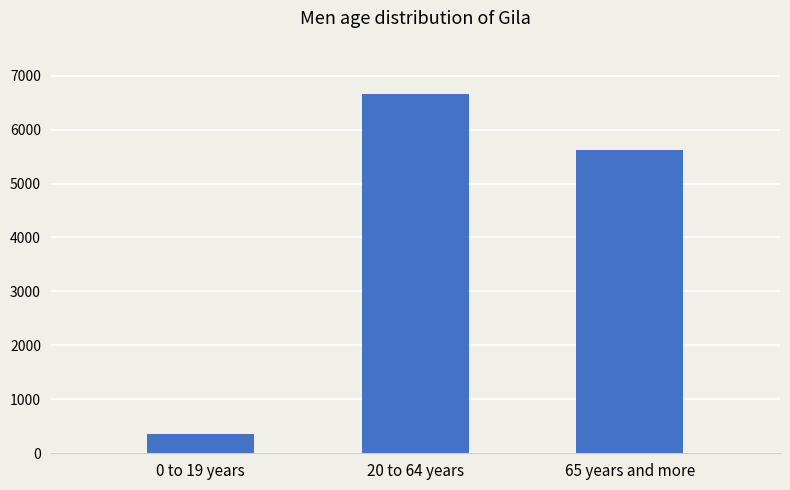

What is the maximum value shown in the chart?

6651